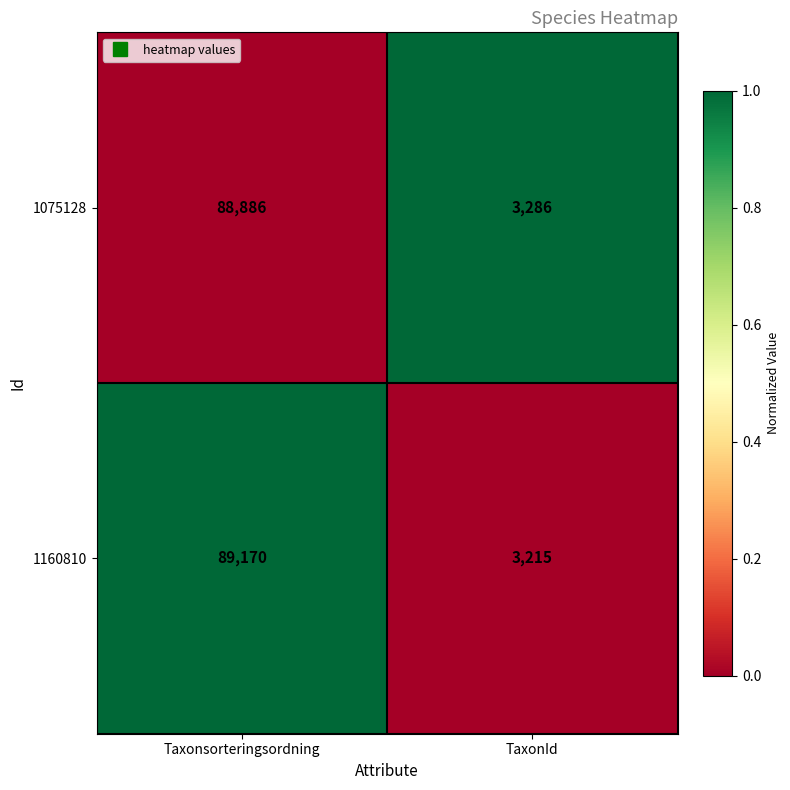

What is the sum of all 1075128 values?

92172